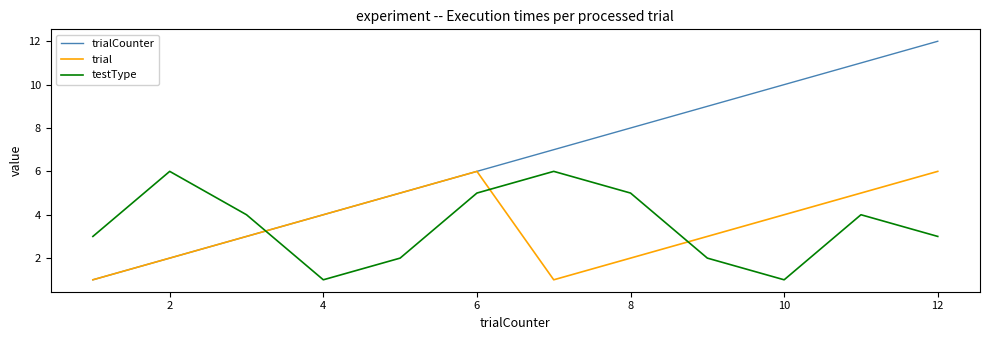

Reading right to left, list all the values displayed in this chart.

trialCounter: 12	11	10	9	8	7	6	5	4	3	2	1
trial: 6	5	4	3	2	1	6	5	4	3	2	1
testType: 3	4	1	2	5	6	5	2	1	4	6	3